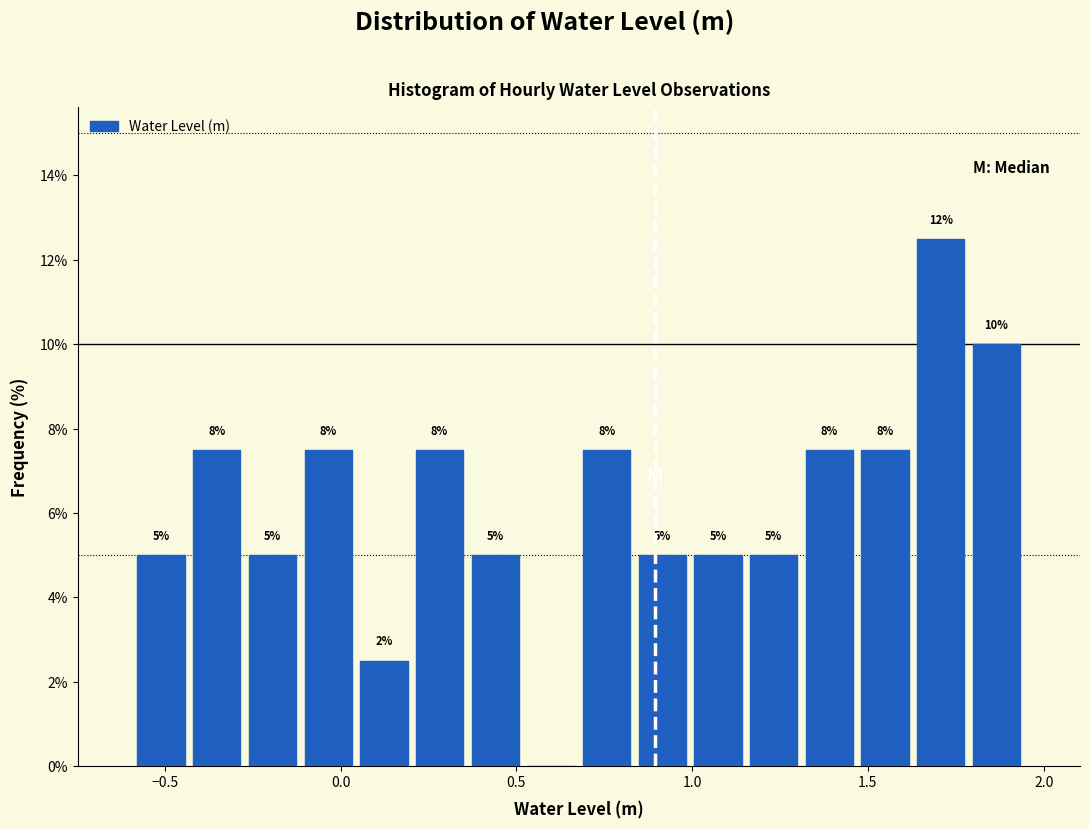

Around what value on the x-axis is the tallest bar? Give the approximate position of its centre, as read against the axis.

1.70